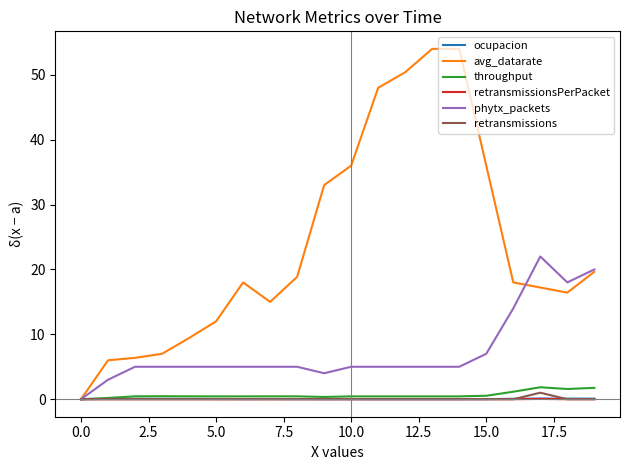

Which series has the widest spread of values?

avg_datarate